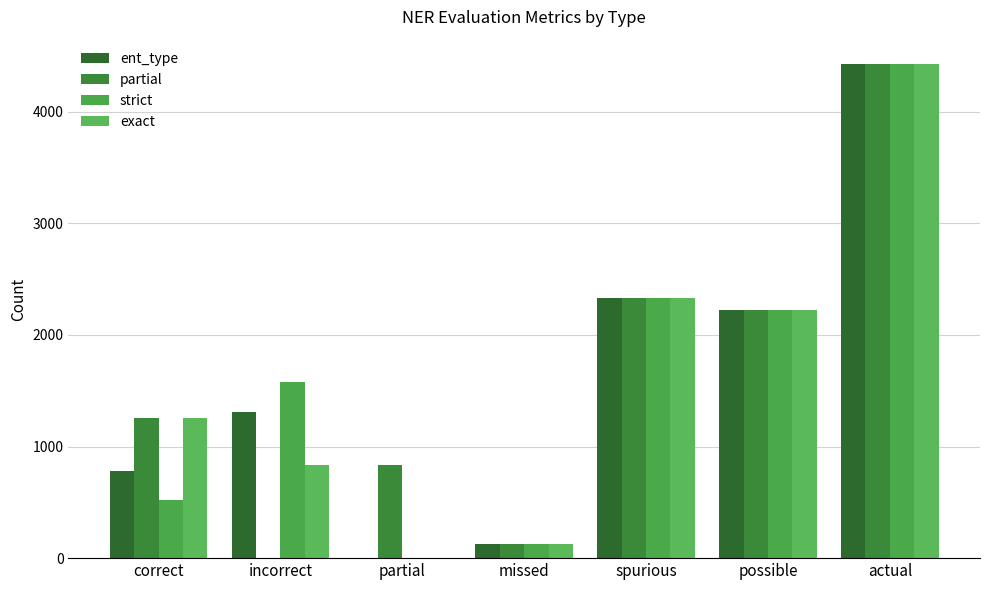

Count the number of data series in this chart.

4